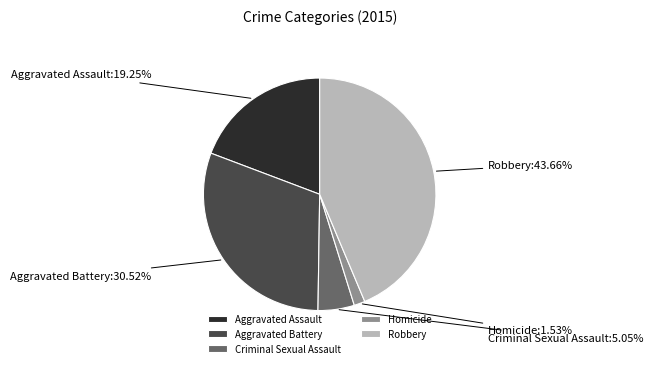

Rank the categories by value from highest to lowest.

Robbery, Aggravated Battery, Aggravated Assault, Criminal Sexual Assault, Homicide